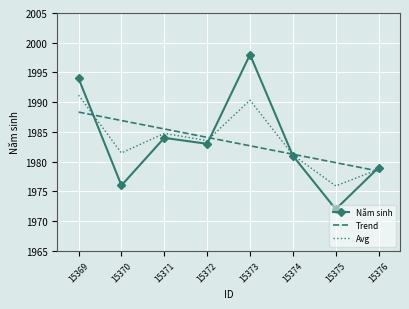

What is the sum of all Năm sinh values?

15867.0